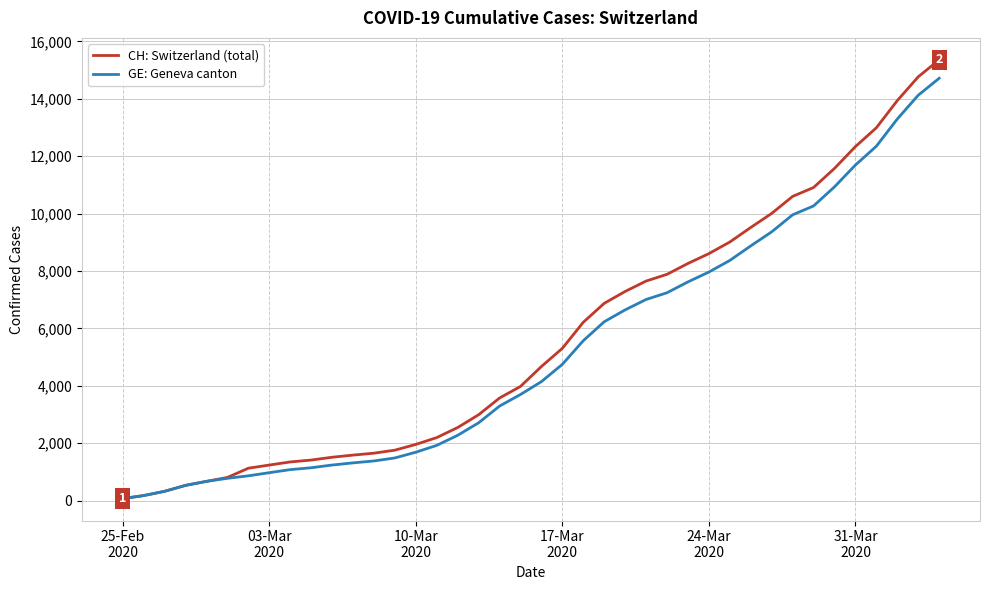

Does the chart display data point markers on the line(s)?

No